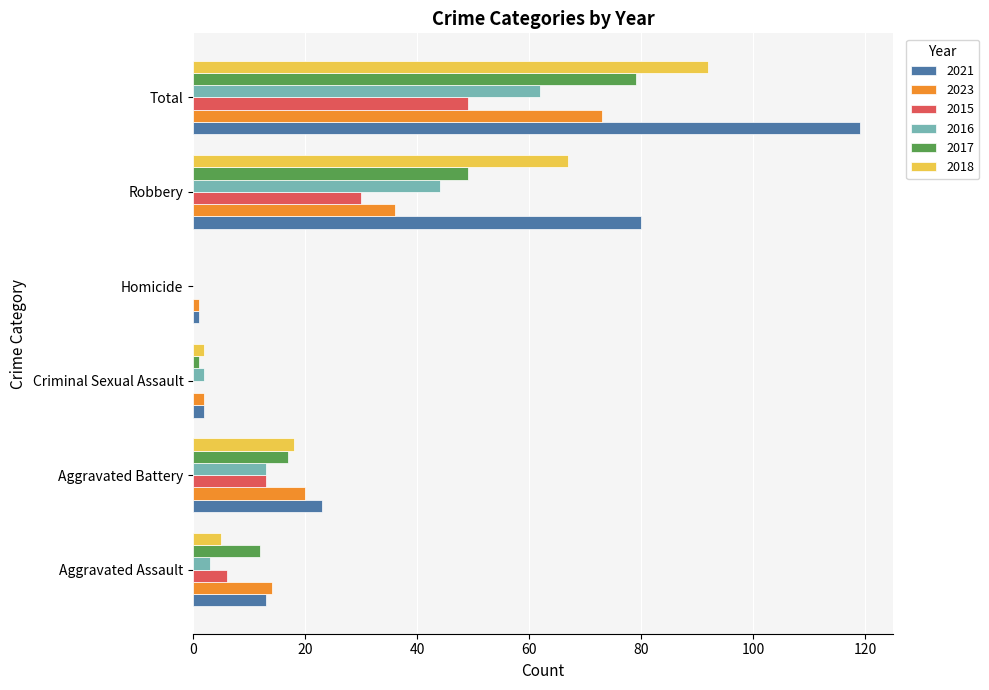

The value of 2021 at Criminal Sexual Assault is 2. True or false?

True